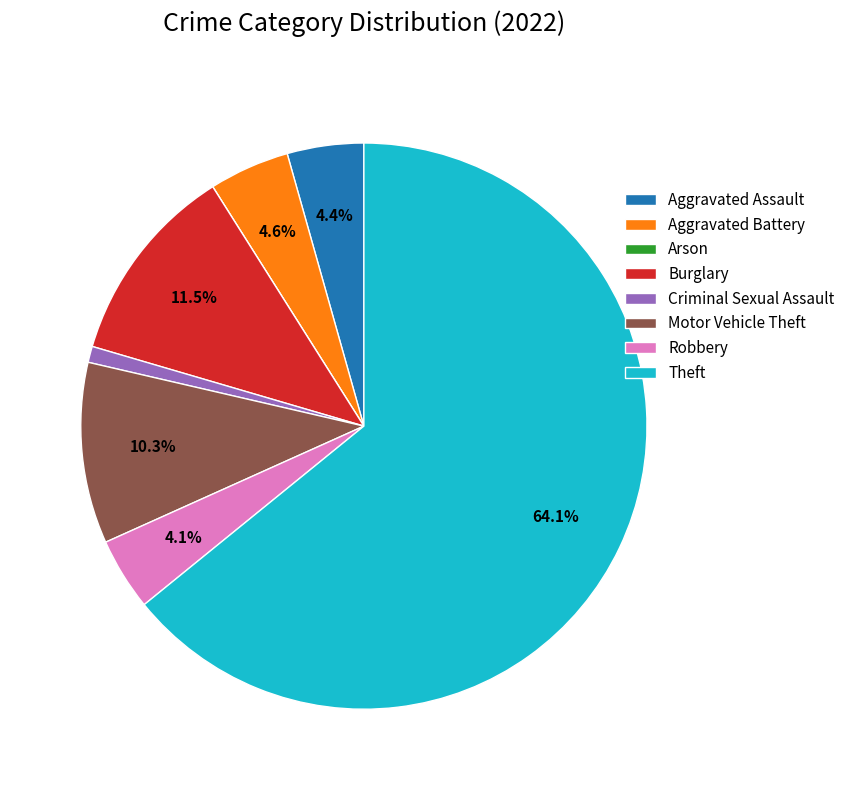

To the nearest percent, what percentage of the pie is Motor Vehicle Theft?

10%